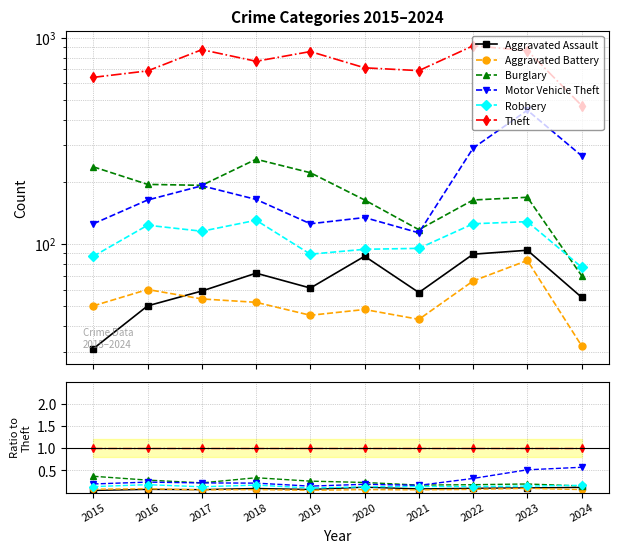

What is the value of the Motor Vehicle Theft point at the 7th from the left?

0.2